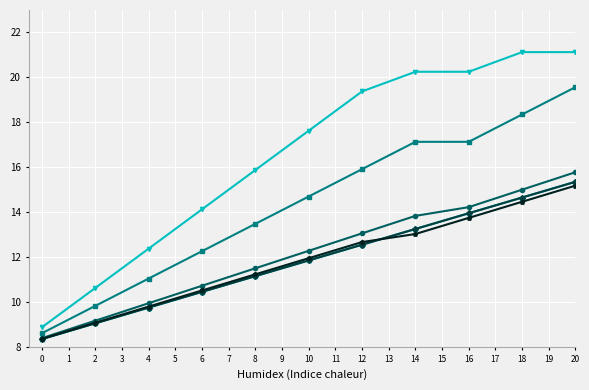

Does the chart have visible grid lines?

Yes